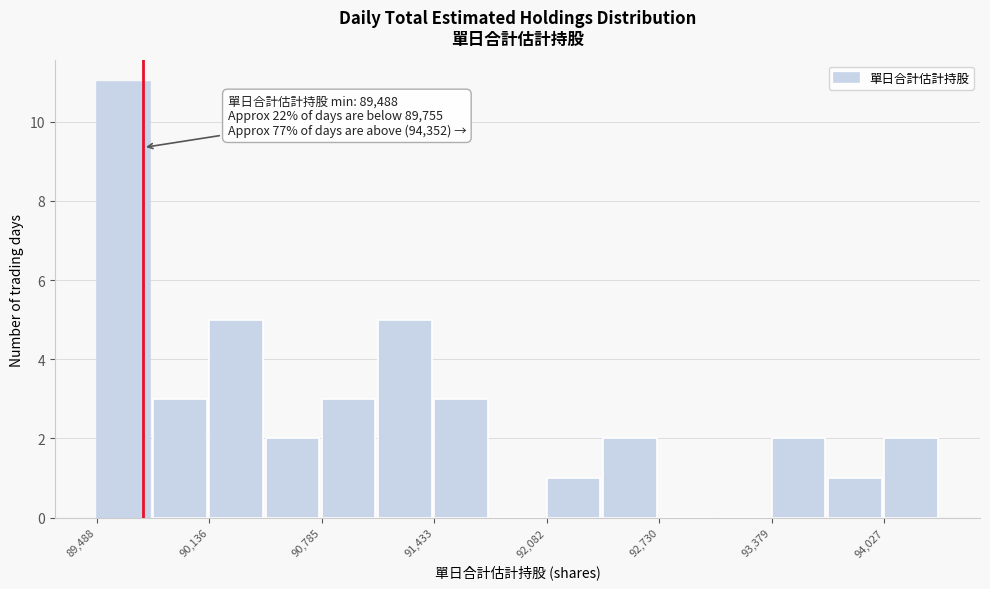

Read against the x-axis, roughly where is the centre of the tallest bar?

89600